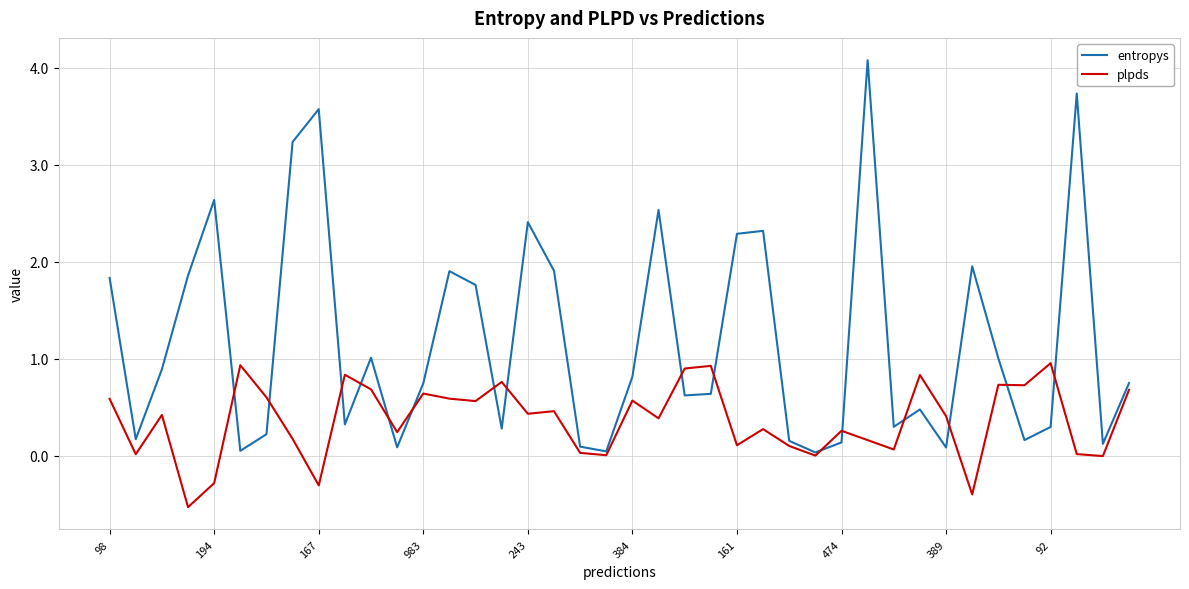

Which series has the largest total across all categories?

entropys